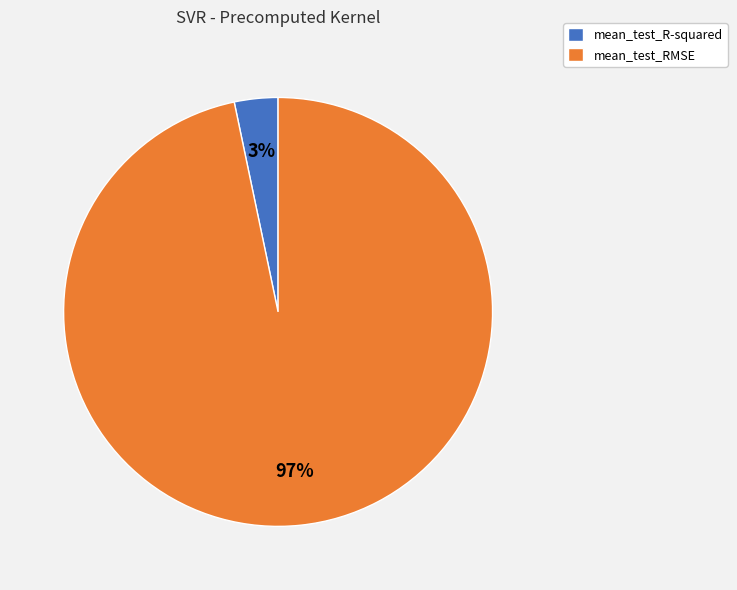

To the nearest percent, what percentage of the pie is mean_test_R-squared?

3%